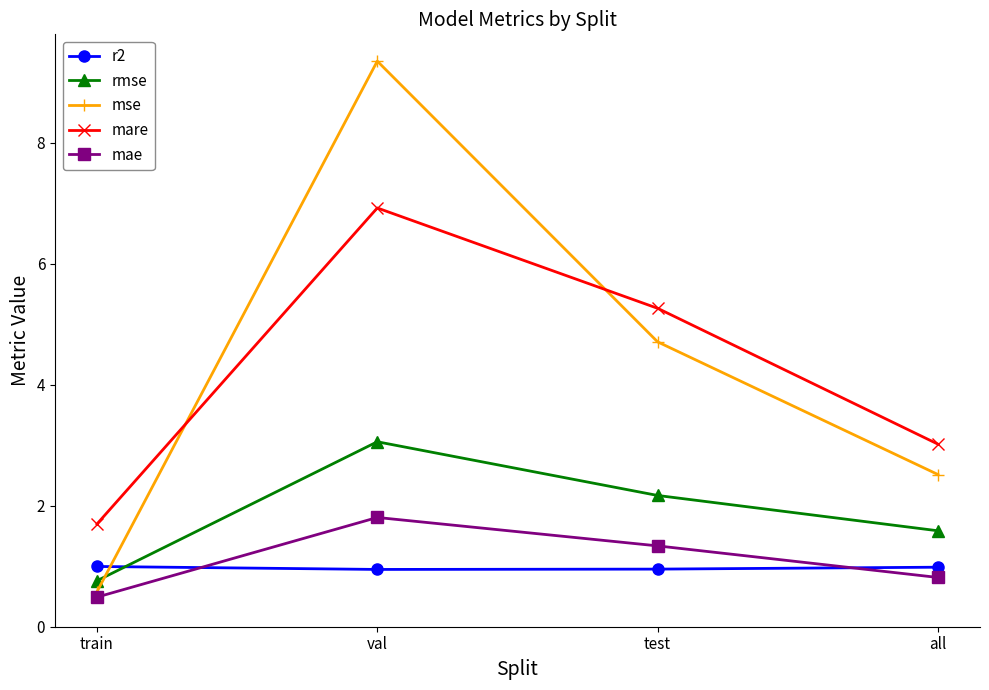

What is the difference between the second highest and minimum values in the rmse series?

1.4